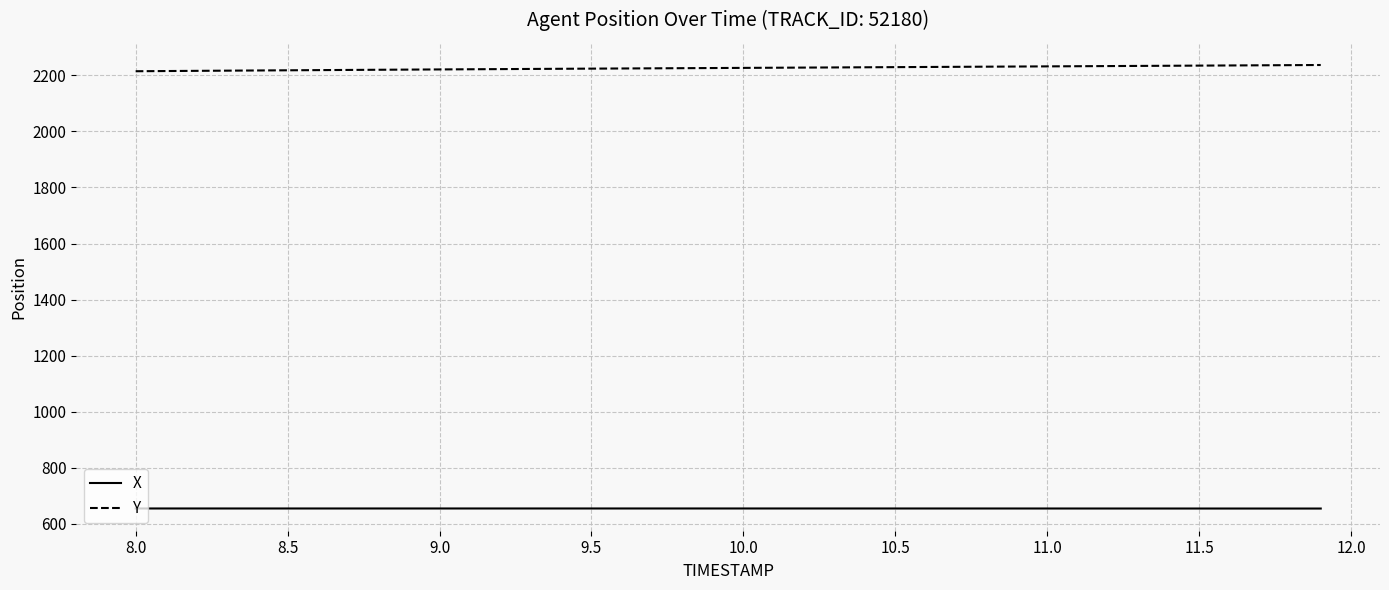

Which series has the largest total across all categories?

Y